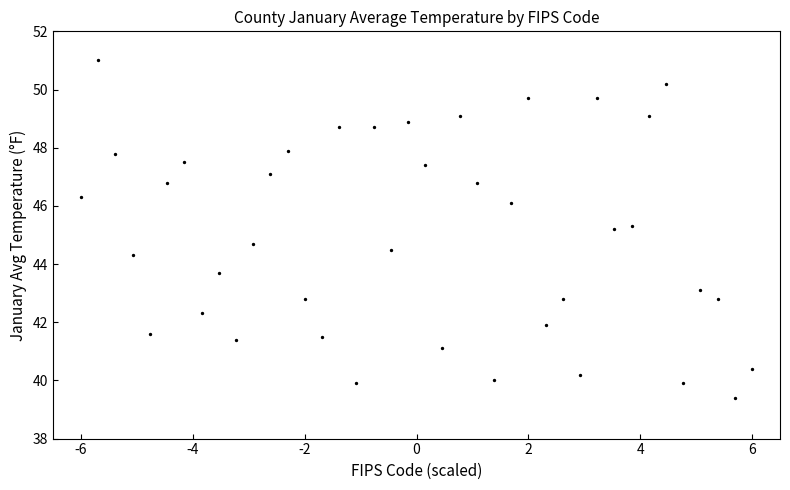

What is the range of Y values (max minus min)?

11.6